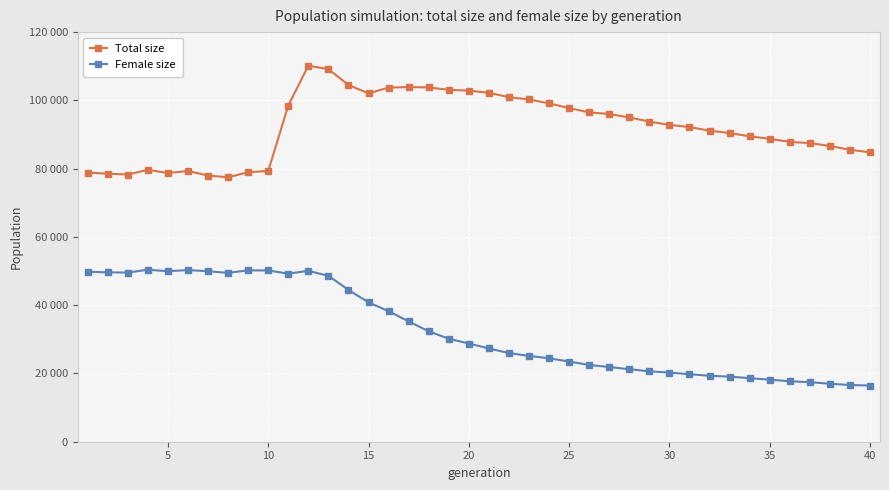

Is this an area chart (filled region under the line)?

No